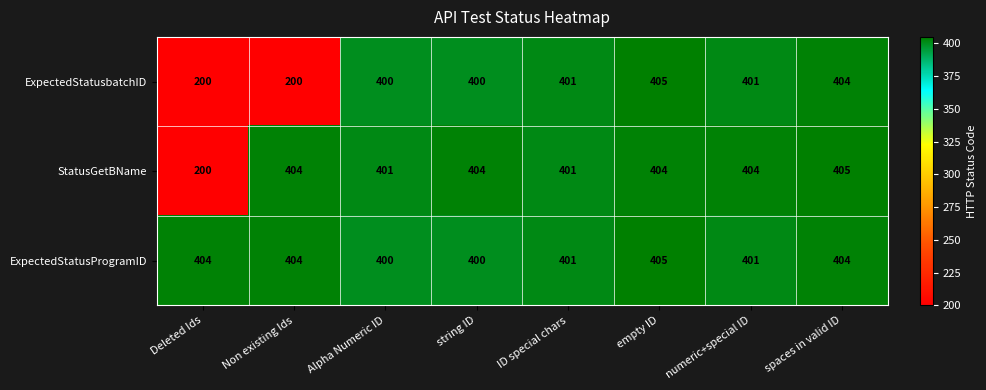

Which series changed the most between Alpha Numeric ID and numeric+special ID?

StatusGetBName